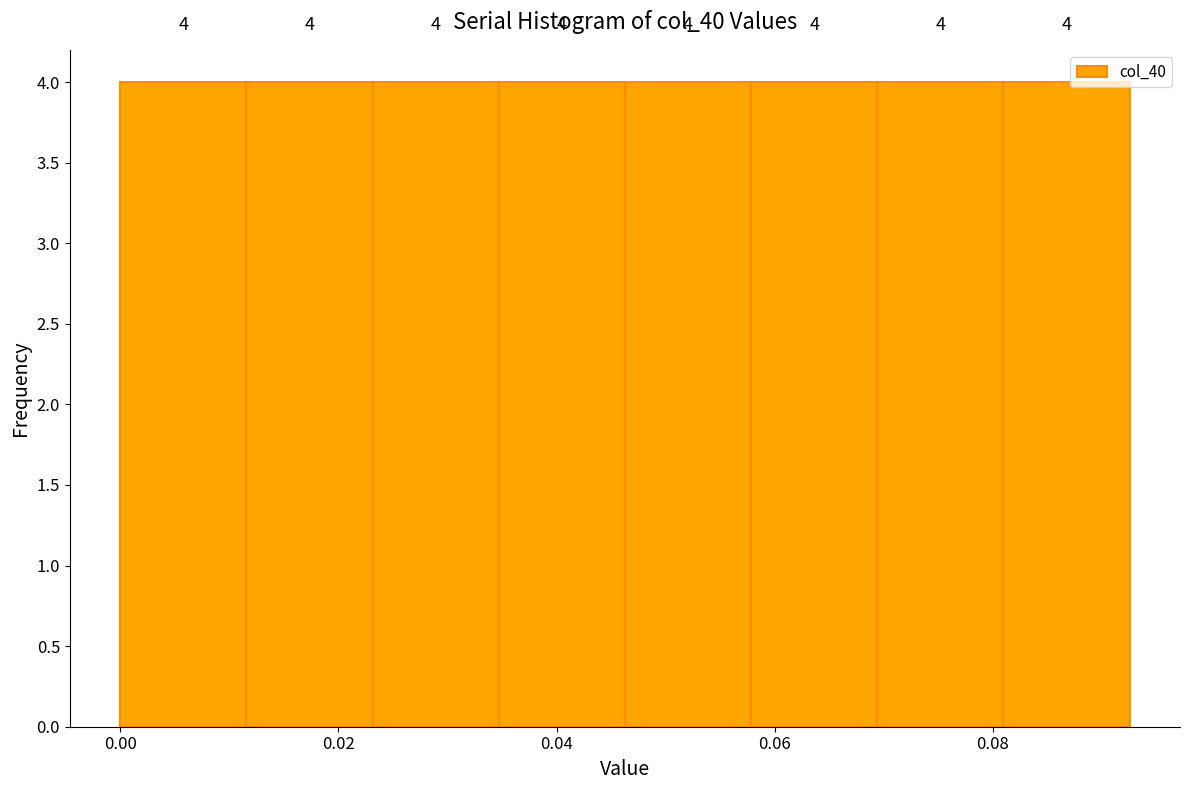

How tall is the bar that spans 0.080 to 0.092 on the x-axis? The bar edges are not printed on the chart, so give them approximately, as read against the axis.

4